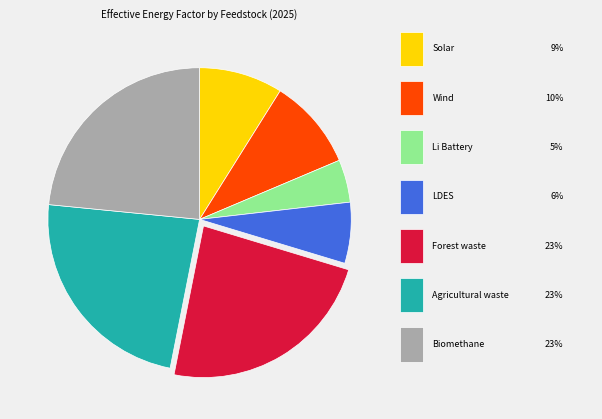

Count the number of slices in the pie.

7